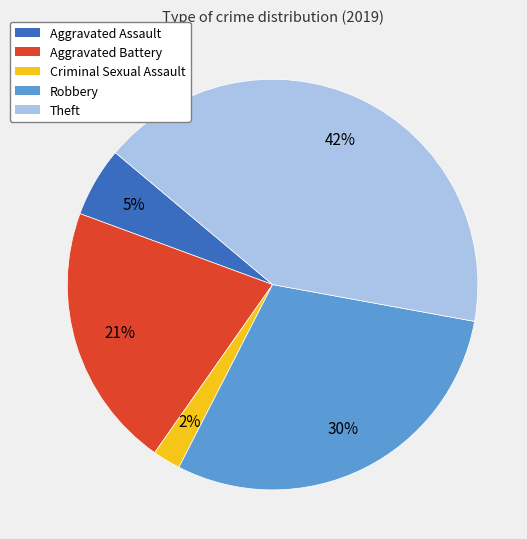

To the nearest percent, what is the average slice percentage?

20%